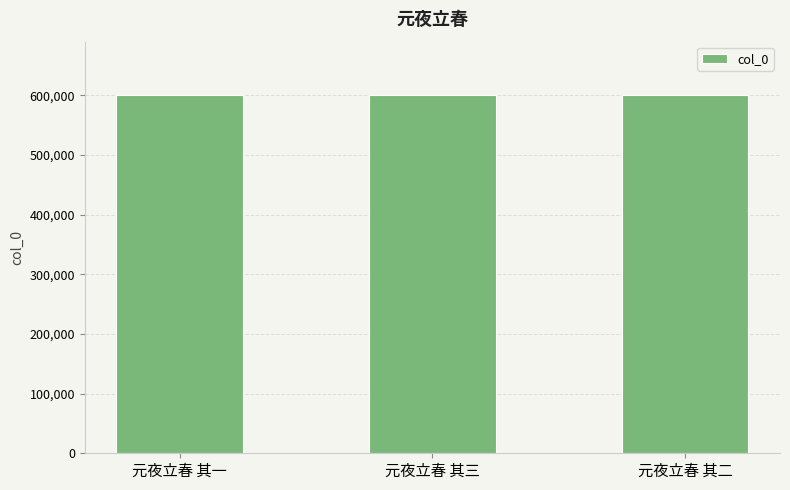

What is the sum of all values?

1799391